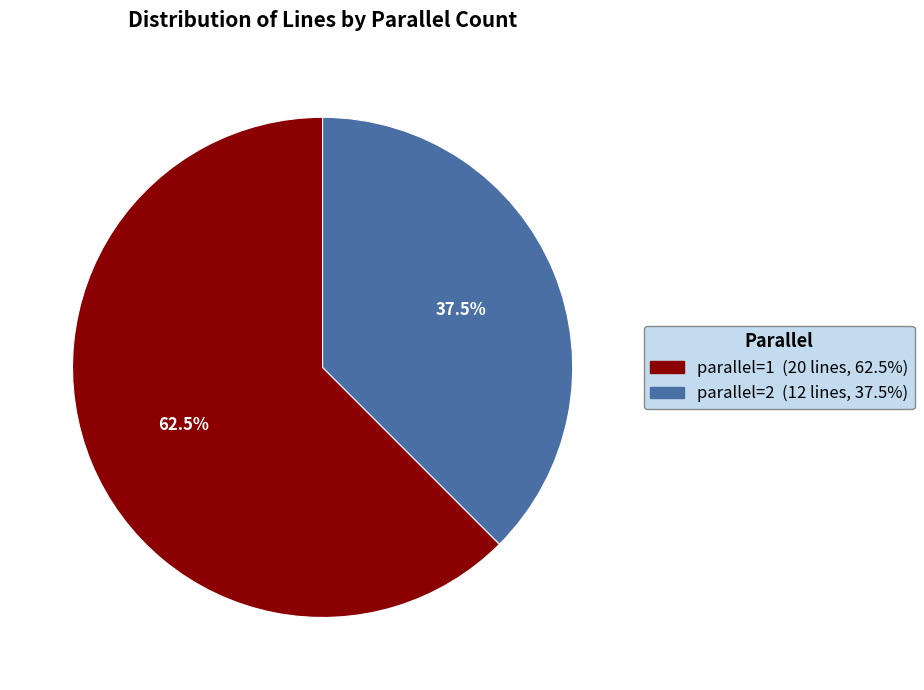

What is the ratio of the value at parallel=1 to the value at parallel=2?

1.7